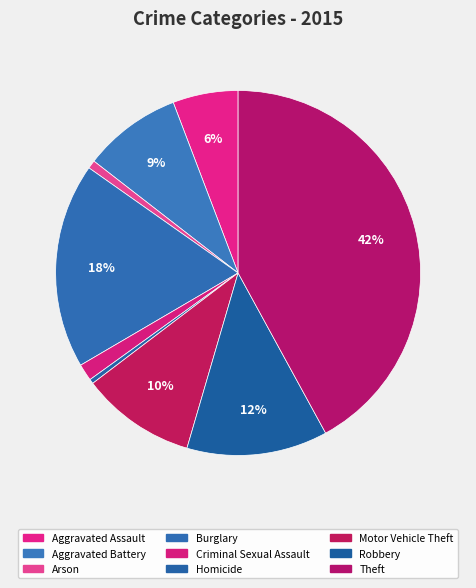

What percentage is the Theft slice, to the nearest percent?

42%